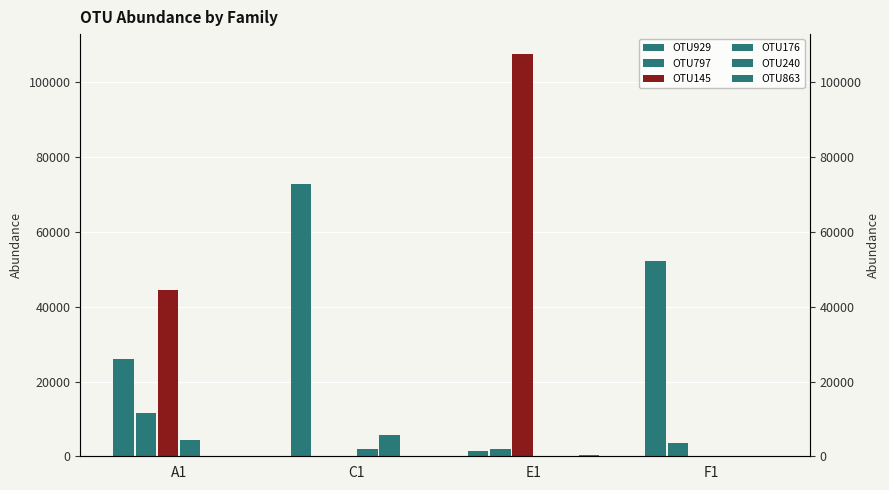

Rank the series by their maximum value, from lowest to highest.

OTU863, OTU176, OTU240, OTU797, OTU929, OTU145